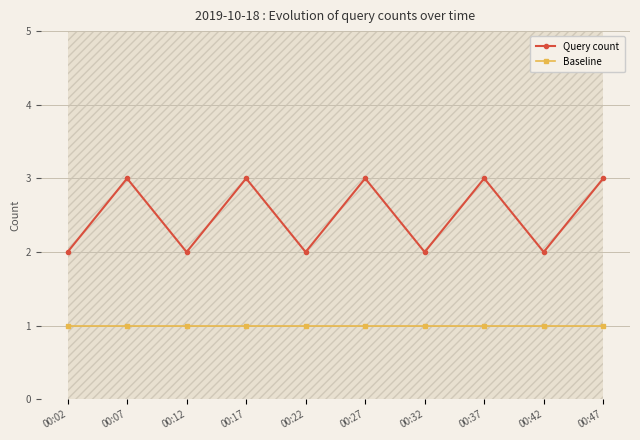

How many series are shown in this chart?

2